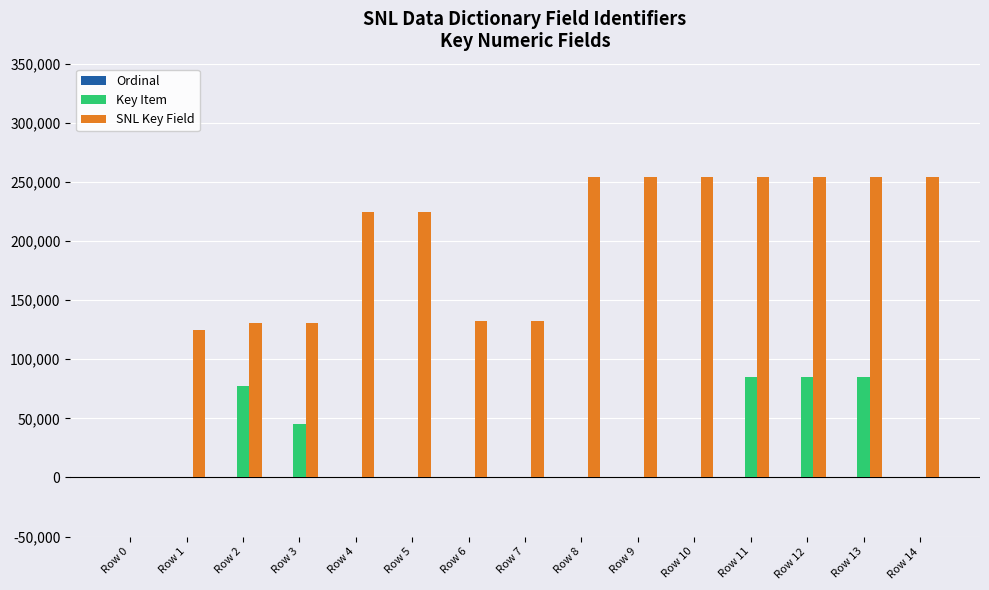

What is the greatest value displayed?

254335